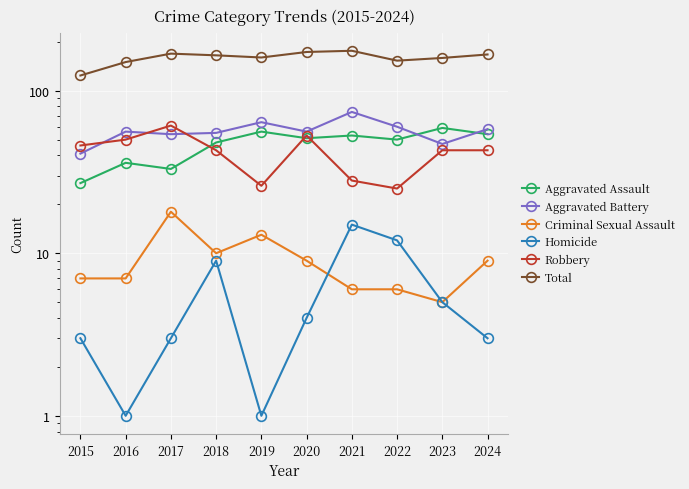

How many data points in Aggravated Assault are less than 51?

5